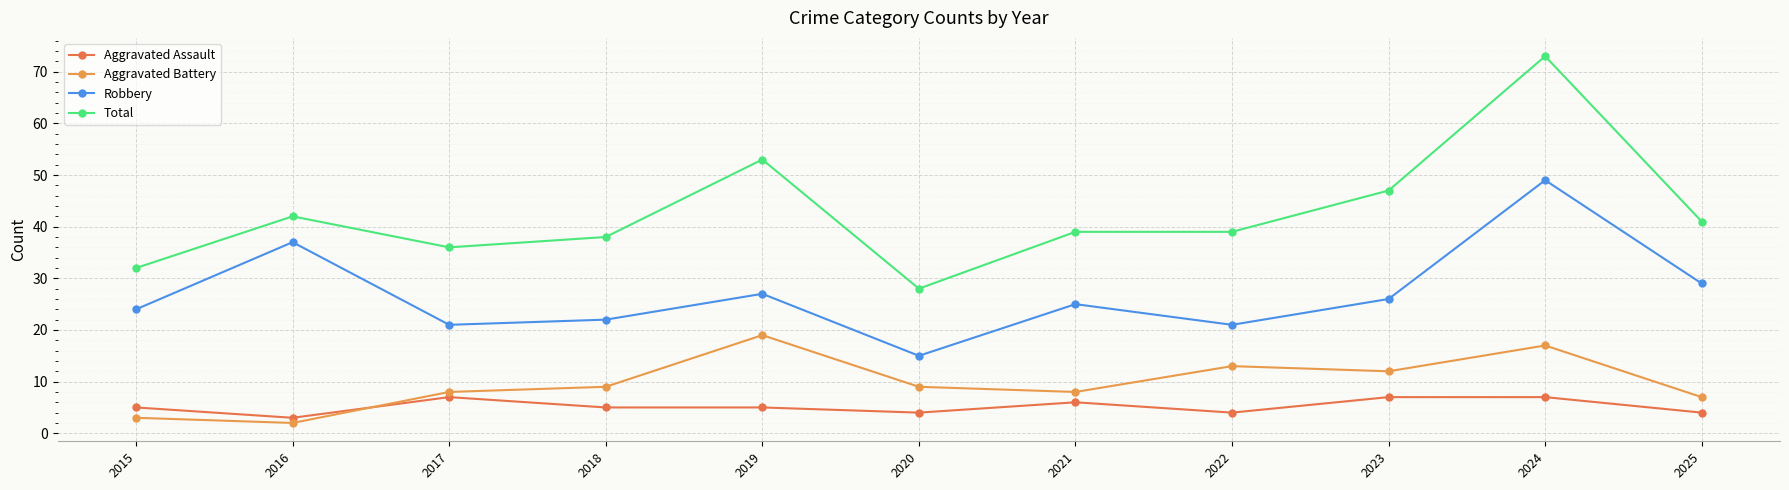

Reading left to right, list all the values displayed in this chart.

Aggravated Assault: 2015=5	2016=3	2017=7	2018=5	2019=5	2020=4	2021=6	2022=4	2023=7	2024=7	2025=4
Aggravated Battery: 2015=3	2016=2	2017=8	2018=9	2019=19	2020=9	2021=8	2022=13	2023=12	2024=17	2025=7
Robbery: 2015=24	2016=37	2017=21	2018=22	2019=27	2020=15	2021=25	2022=21	2023=26	2024=49	2025=29
Total: 2015=32	2016=42	2017=36	2018=38	2019=53	2020=28	2021=39	2022=39	2023=47	2024=73	2025=41